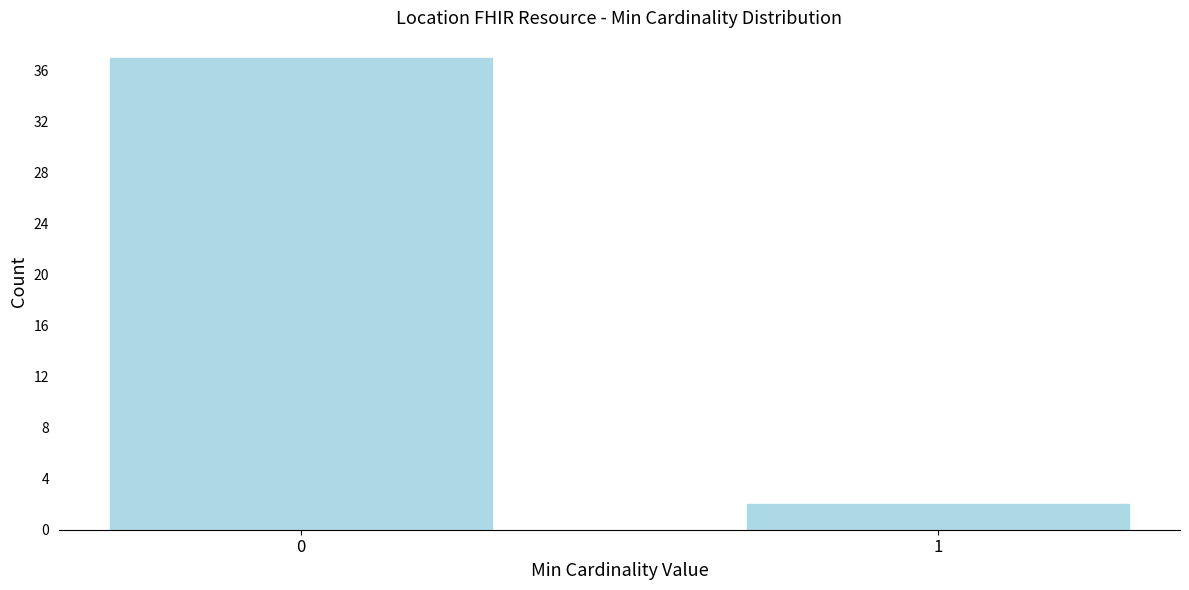

Reading left to right, extract all data points from this chart.

37	2